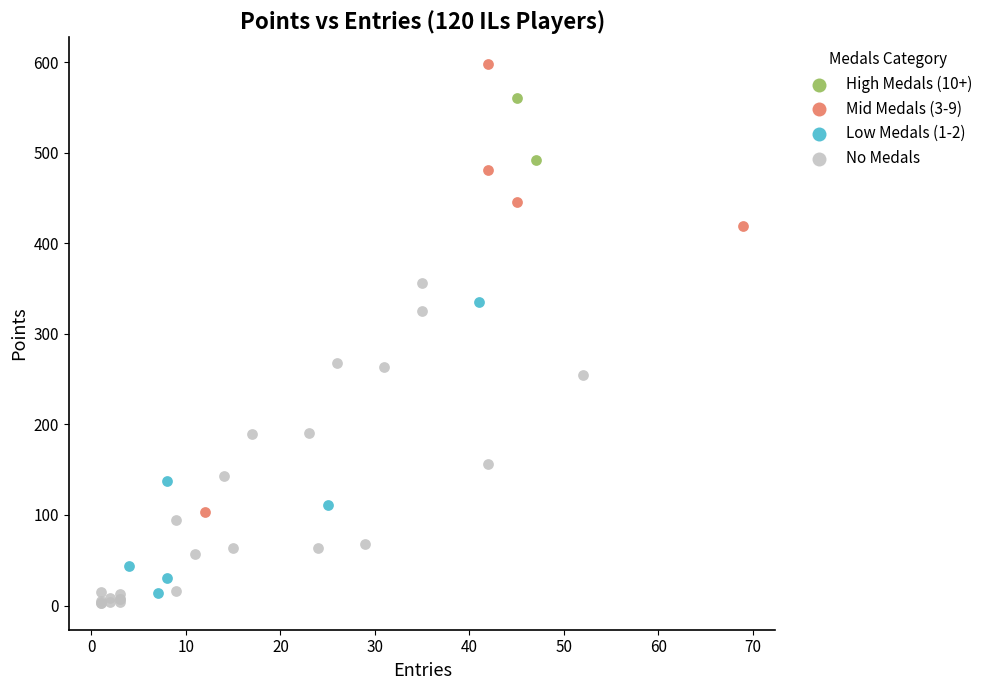

What are all the series names shown in the legend?

High Medals (10+), Mid Medals (3-9), Low Medals (1-2), No Medals